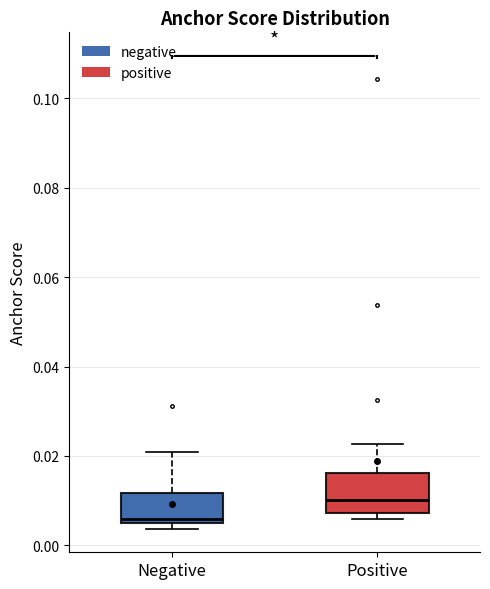

Where does the upper whisker of the box for Positive end on the y-axis? The values are not printed on the chart, so give them approximately, as read against the axis.

0.022